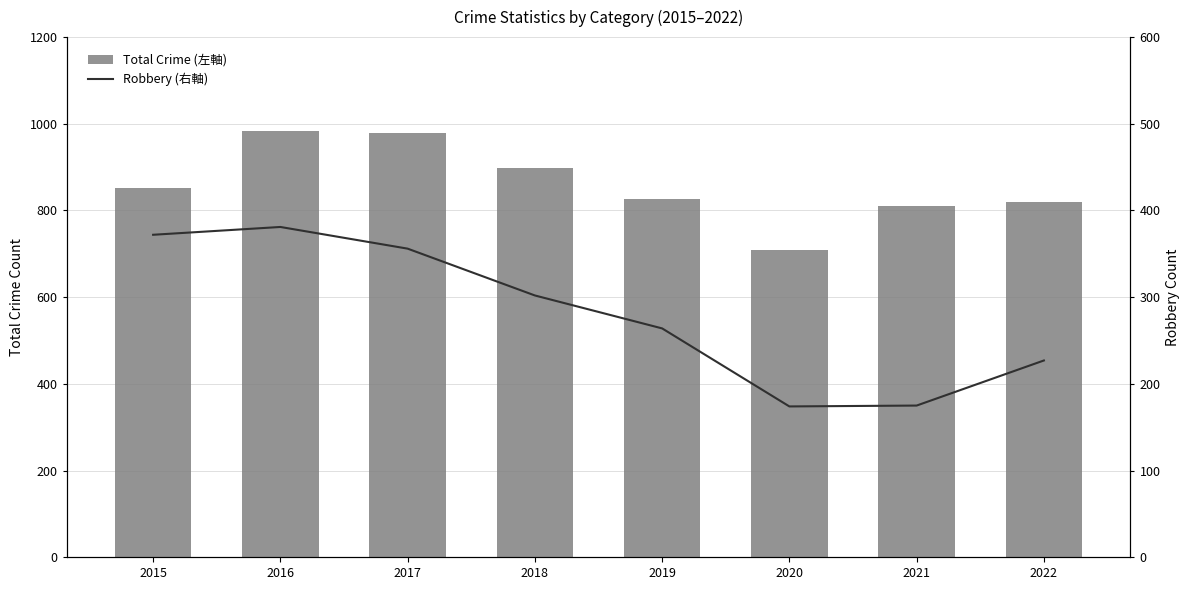

Is it true that Robbery (右軸) equals 318 at 2022?

False